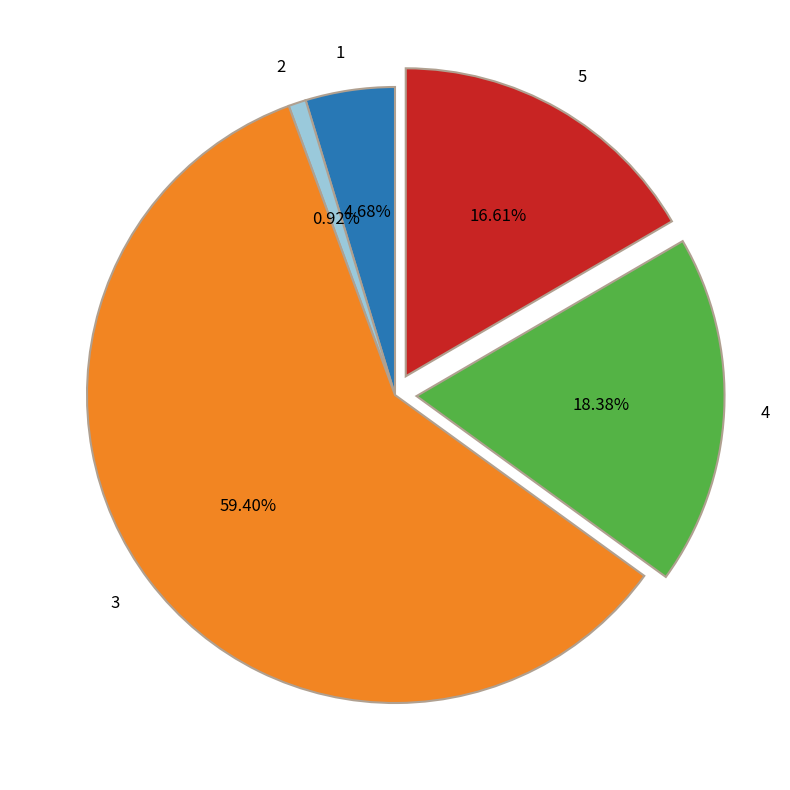

Does 3 account for over 50% of the chart?

Yes